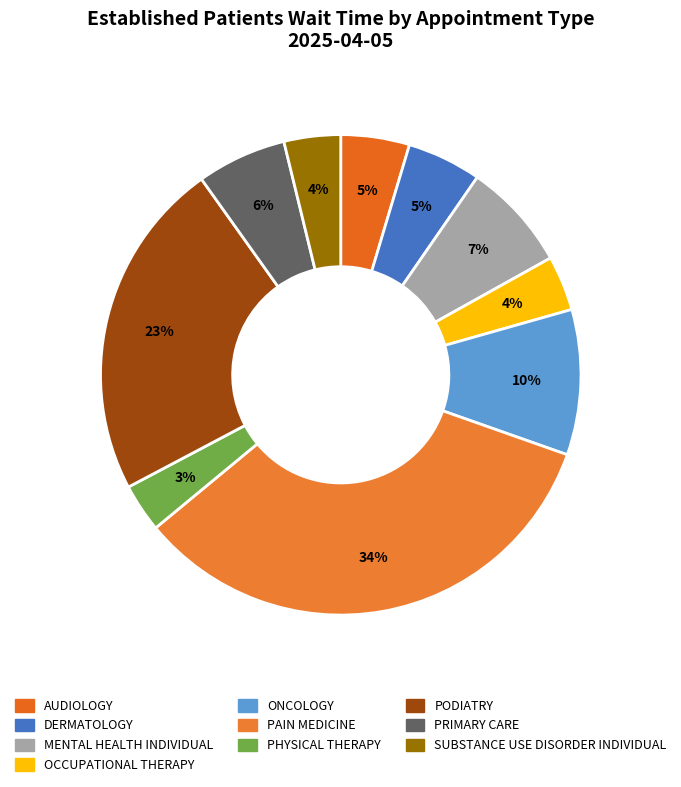

Do AUDIOLOGY and PAIN MEDICINE together represent more than half of the pie?

No